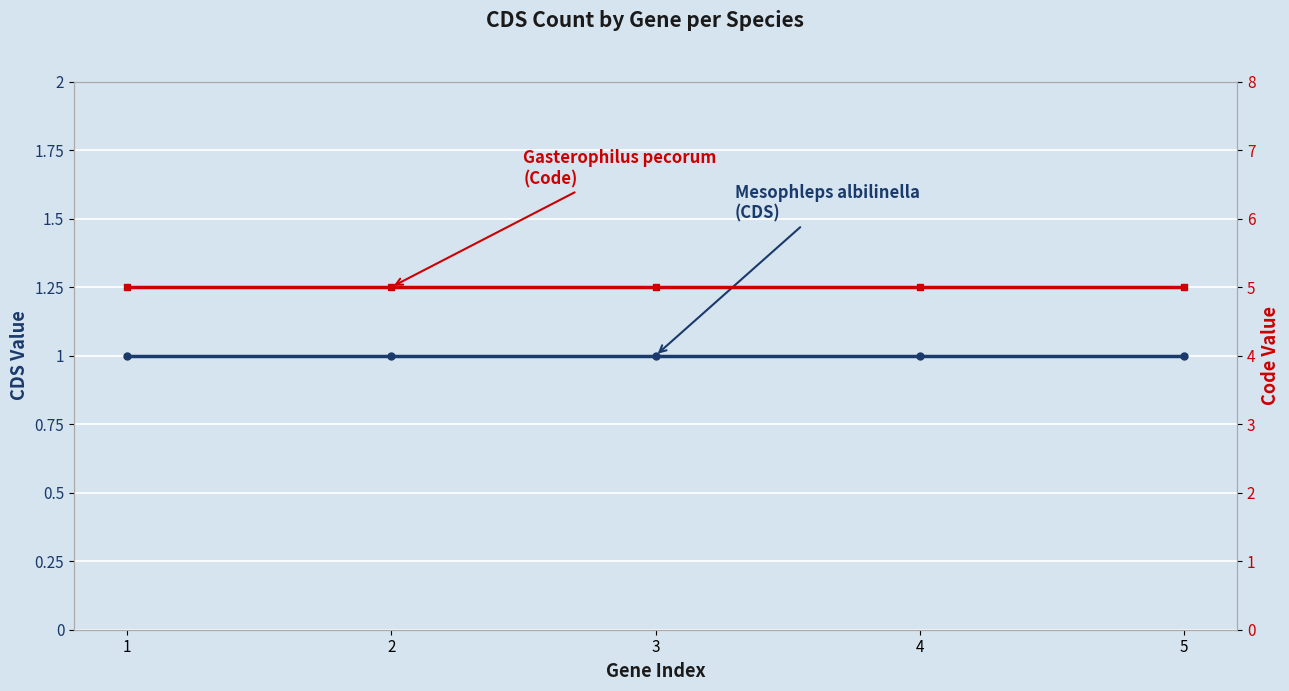

What is the minimum value for Mesophleps albilinella?

1